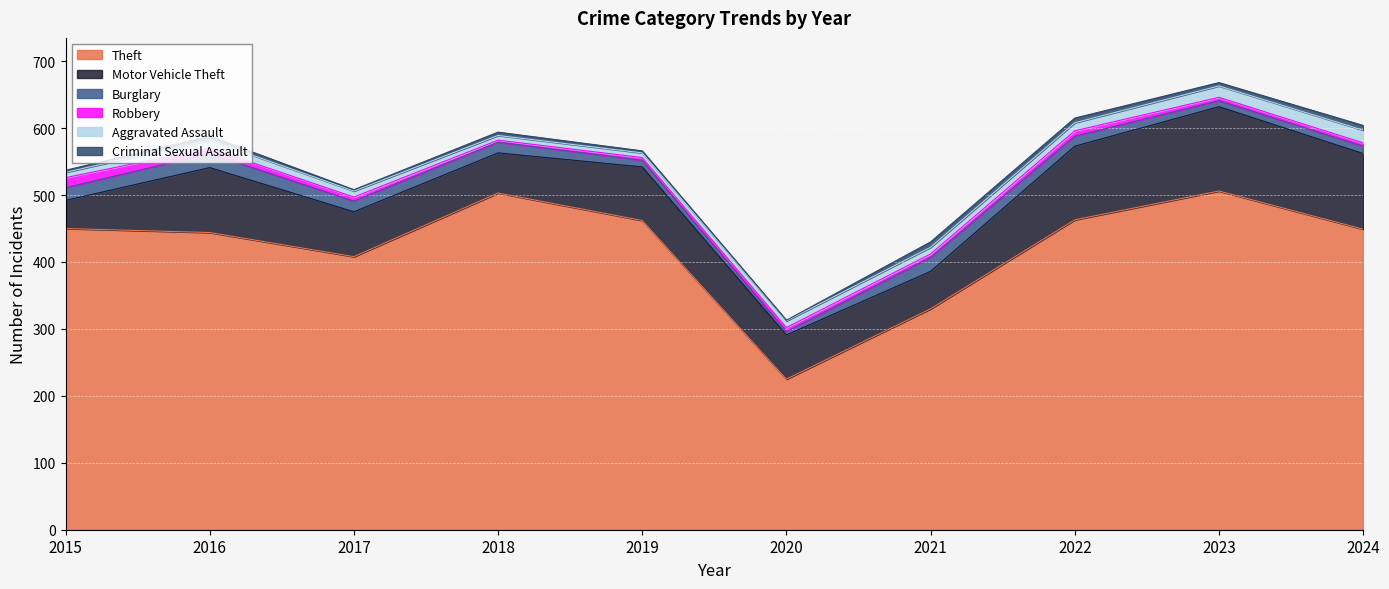

Which series has the widest spread of values?

Theft